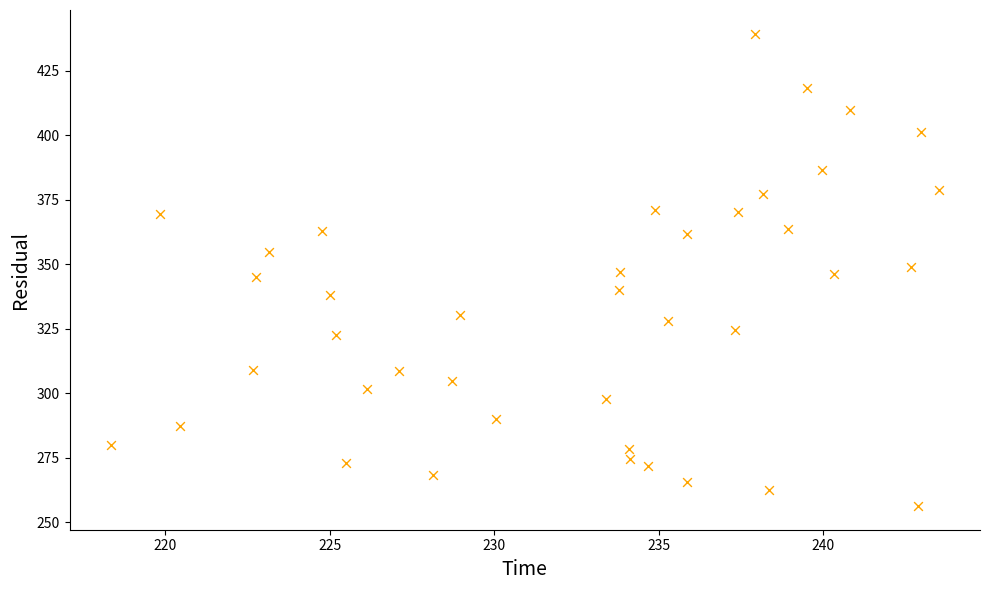

What is the range of X values (max minus min)?

25.2